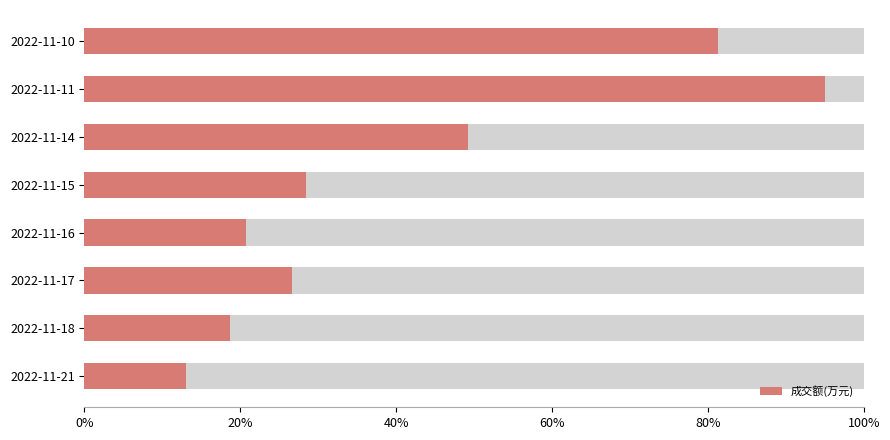

Is it true that the value at 2022-11-16 is 6205?

True